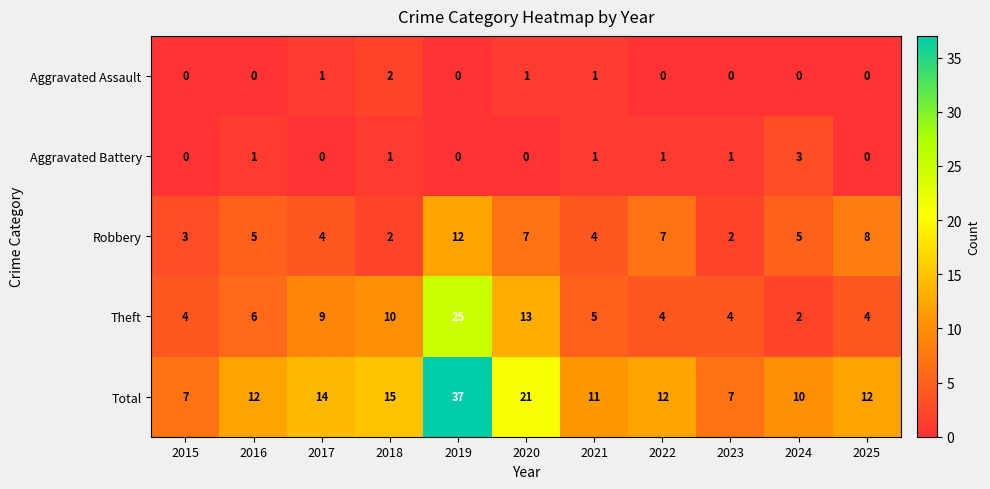

What is the difference between the Robbery values at 2025 and 2019?

4